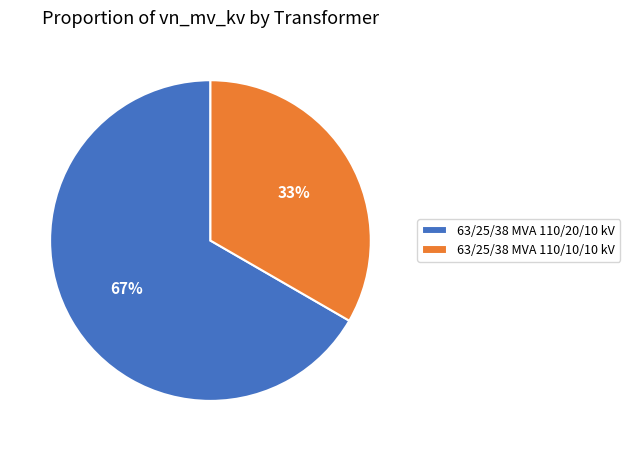

To the nearest percent, what is the average slice percentage?

50%